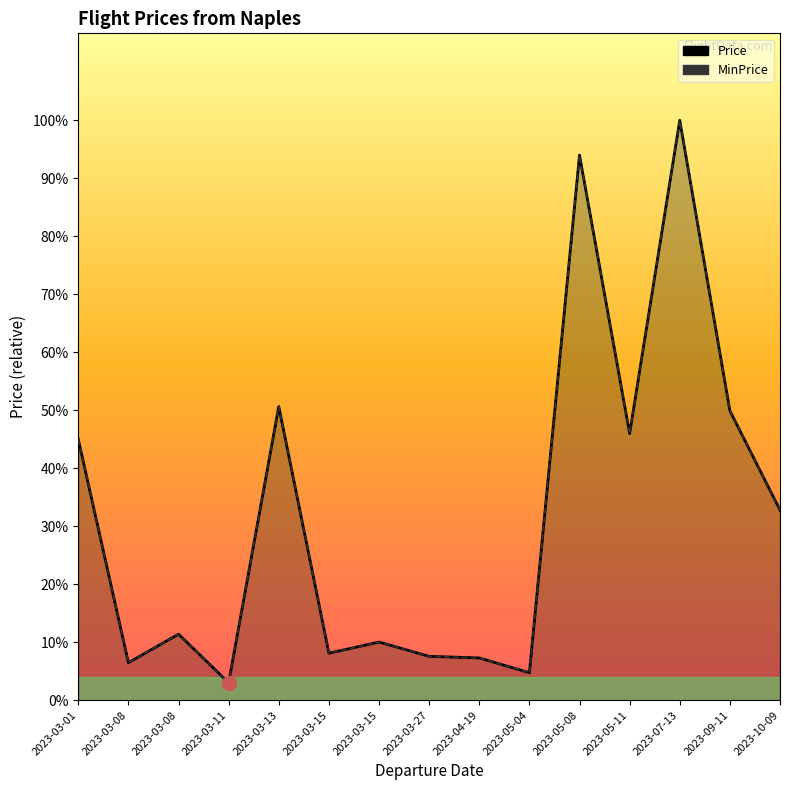

True or false: MinPrice has more than 2 points higher than both neighbors.

True